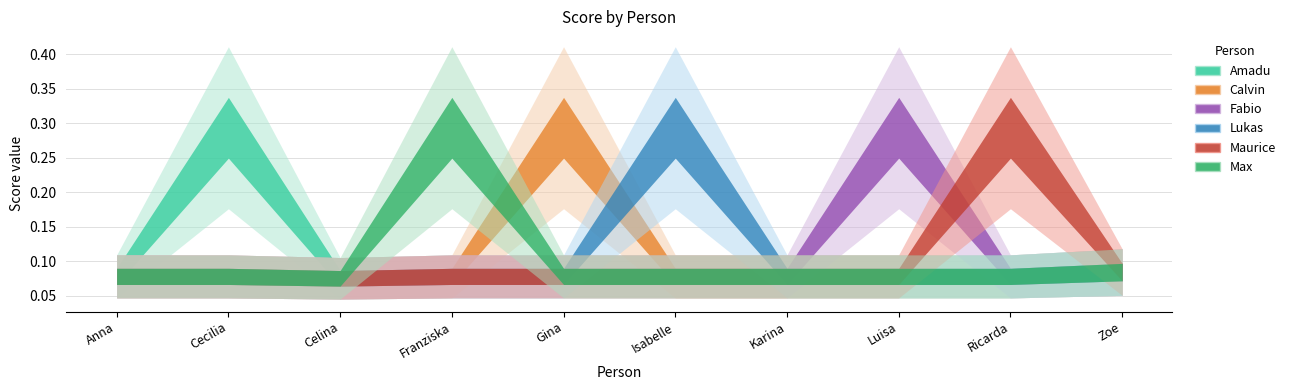

In Amadu, how many points are lower than both neighbors (excluding endpoints)?

1